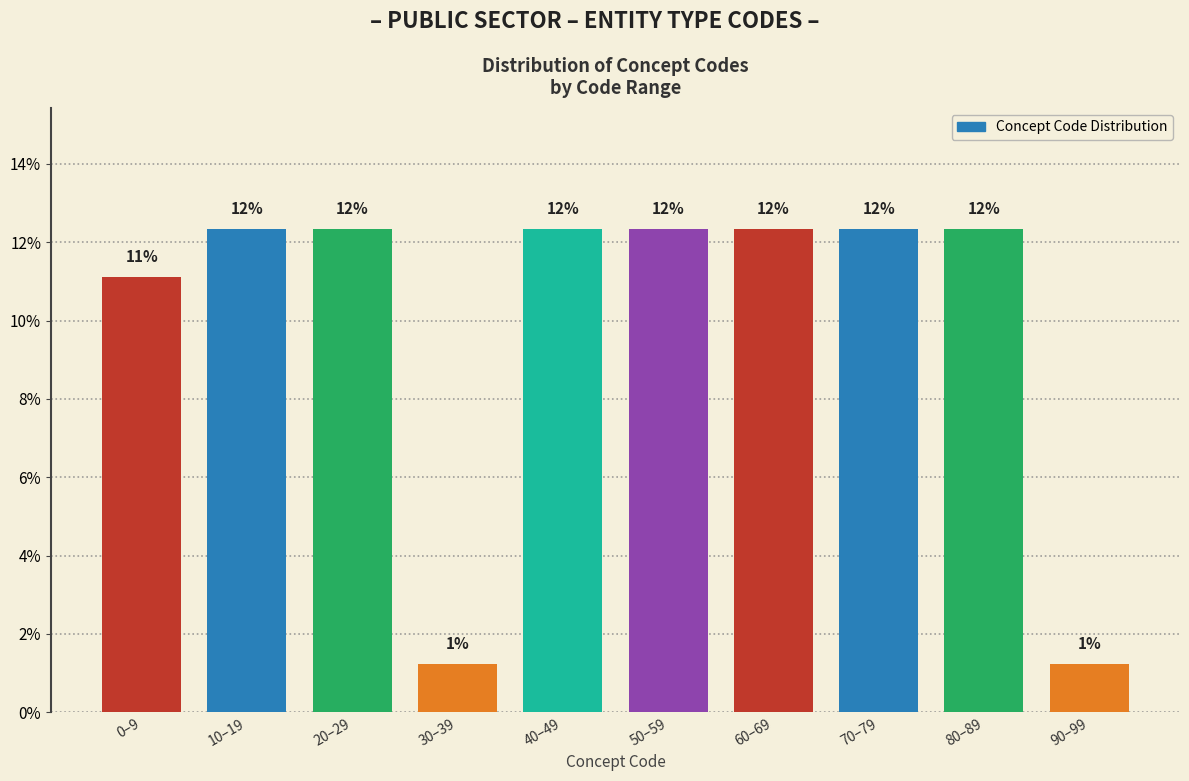

Are the bars horizontal?

No